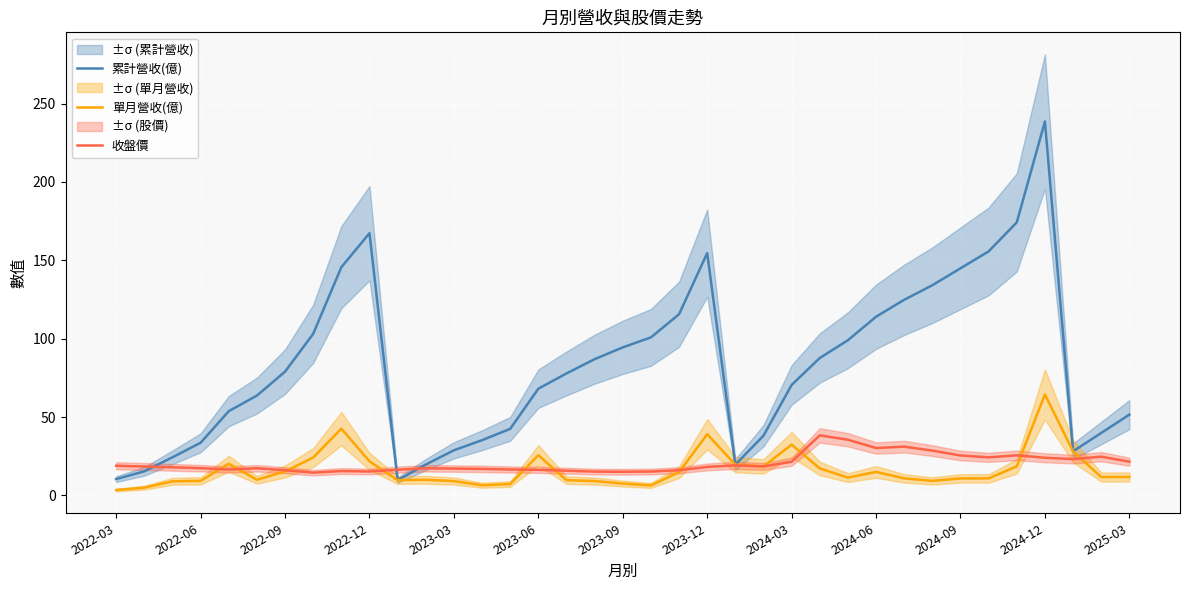

What is the difference between the maximum and minimum values in the 單月營收(億) series?

61.0